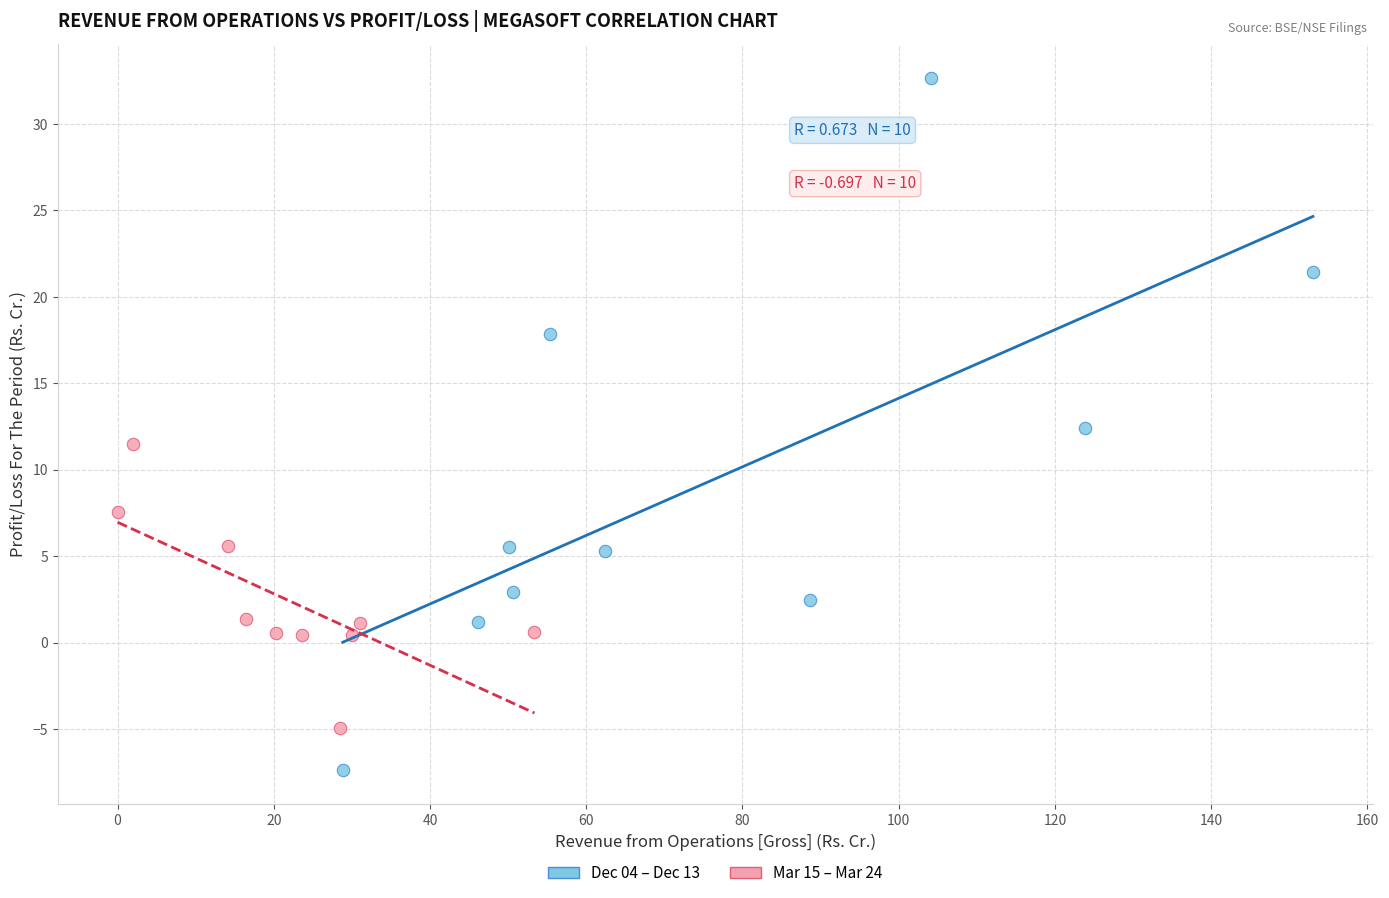

Which series reaches the maximum Y coordinate?

Dec 04 – Dec 13